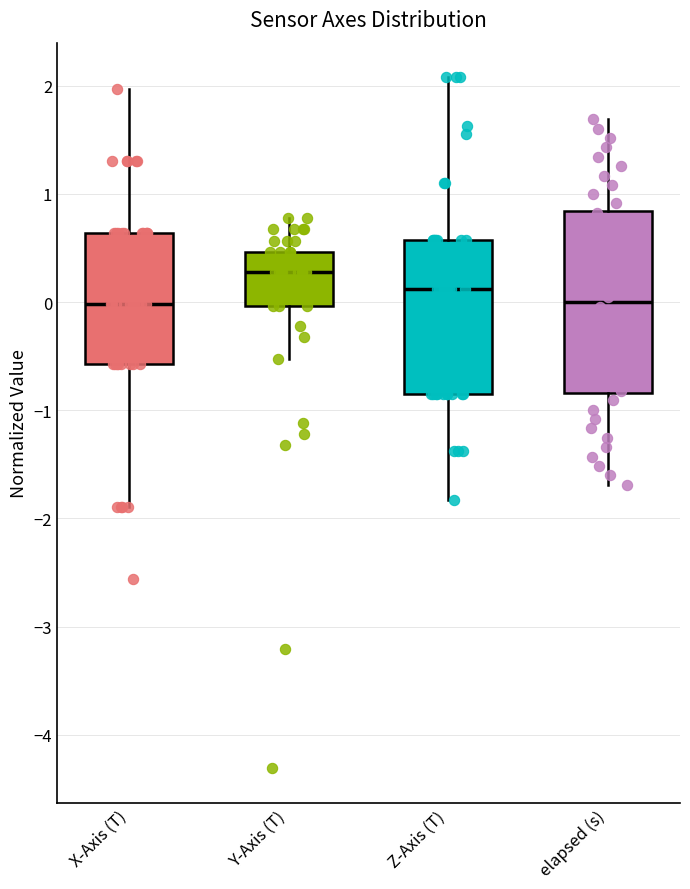

Which box is the tallest, from its lower edge to its upper edge?

elapsed (s)